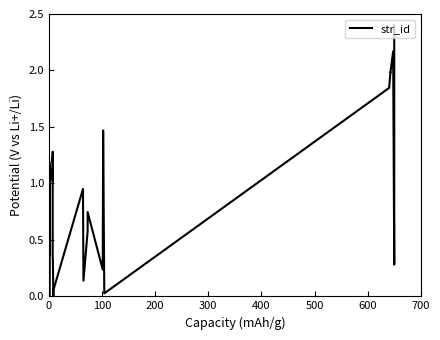

What is the maximum value shown in the chart?

2.4